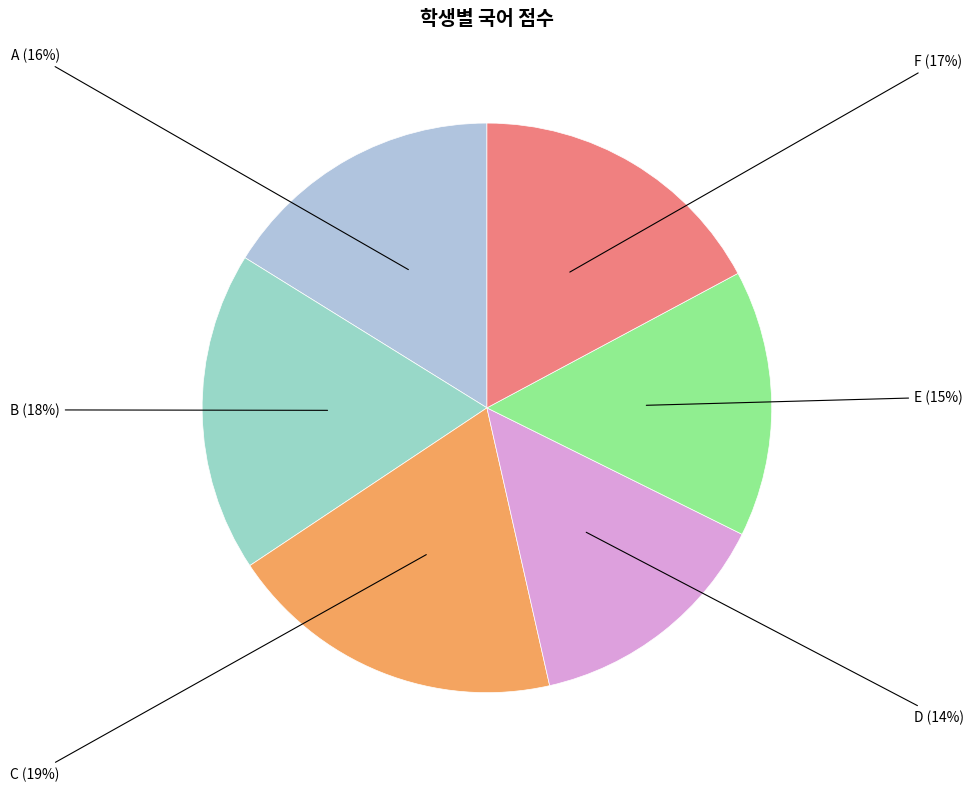

Is it true that B is 8% of the pie?

False